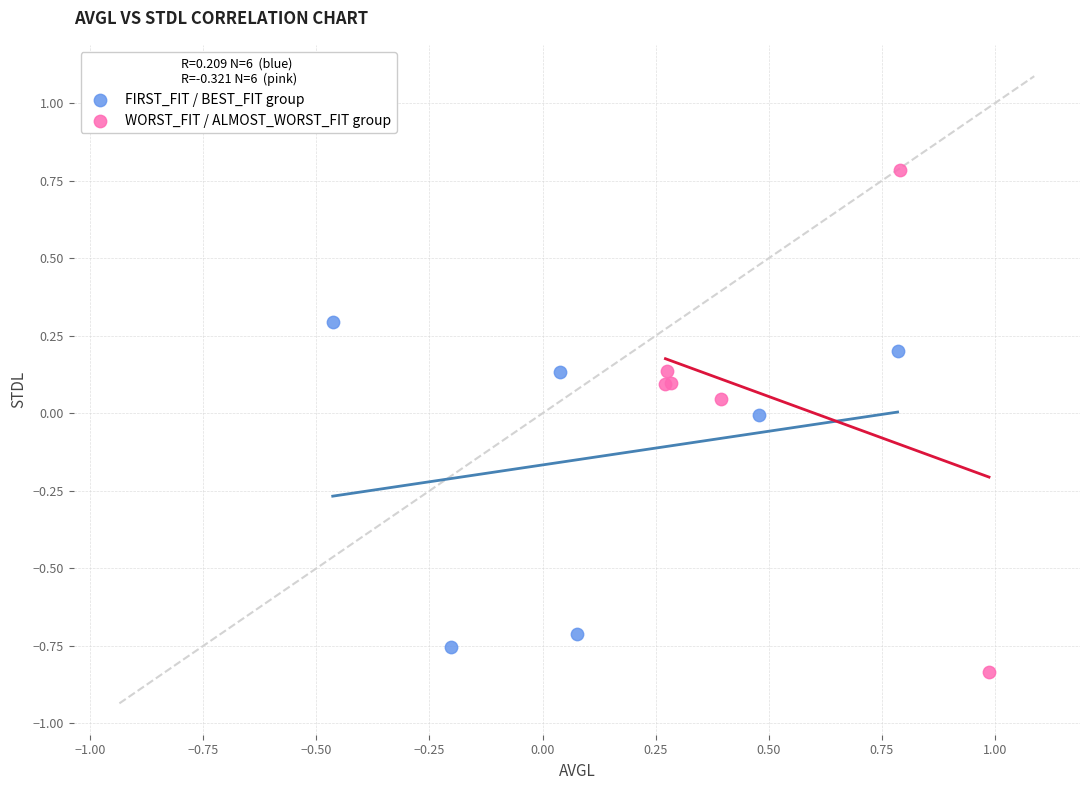

Which series has the largest Y range (max minus min)?

WORST_FIT / ALMOST_WORST_FIT group